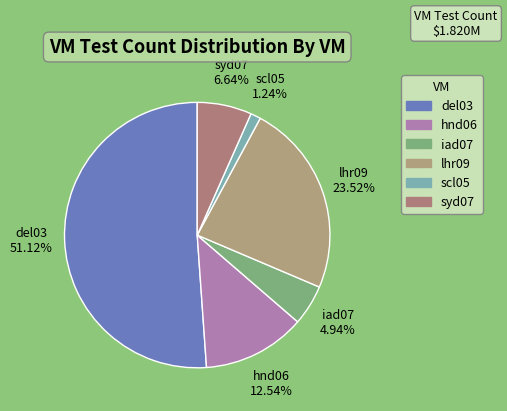

Rank the categories by value from lowest to highest.

scl05, iad07, syd07, hnd06, lhr09, del03